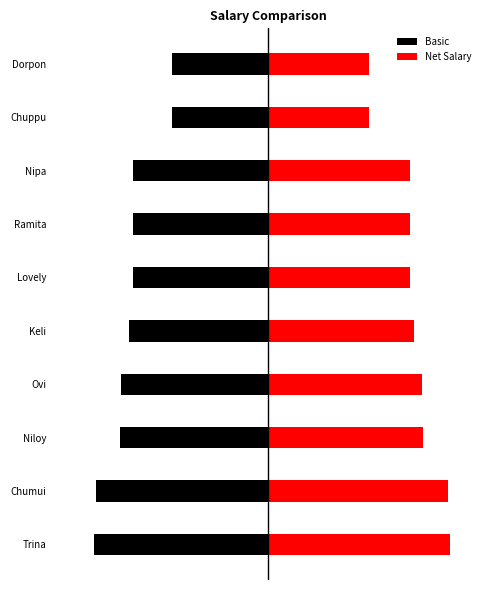

What is the difference between the second highest and second lowest values in the Basic series?

19500